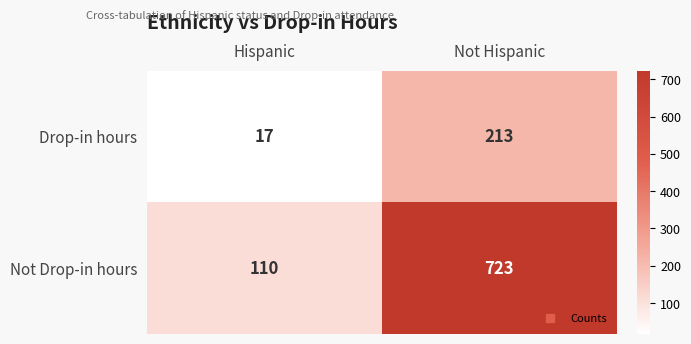

Reading left to right, what are all the values shown in this chart?

Drop-in hours: Hispanic=17	Not Hispanic=213
Not Drop-in hours: Hispanic=110	Not Hispanic=723